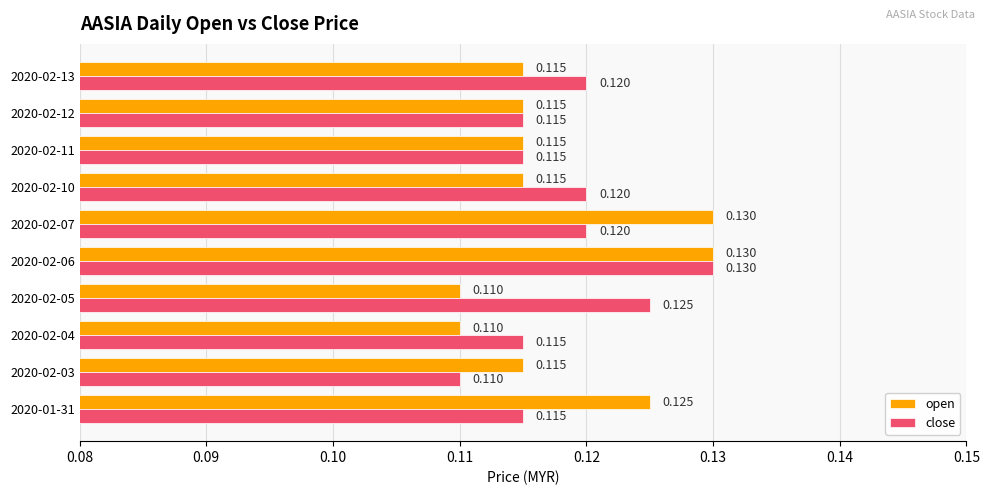

At which category is the sum across all series the highest?

2020-02-06